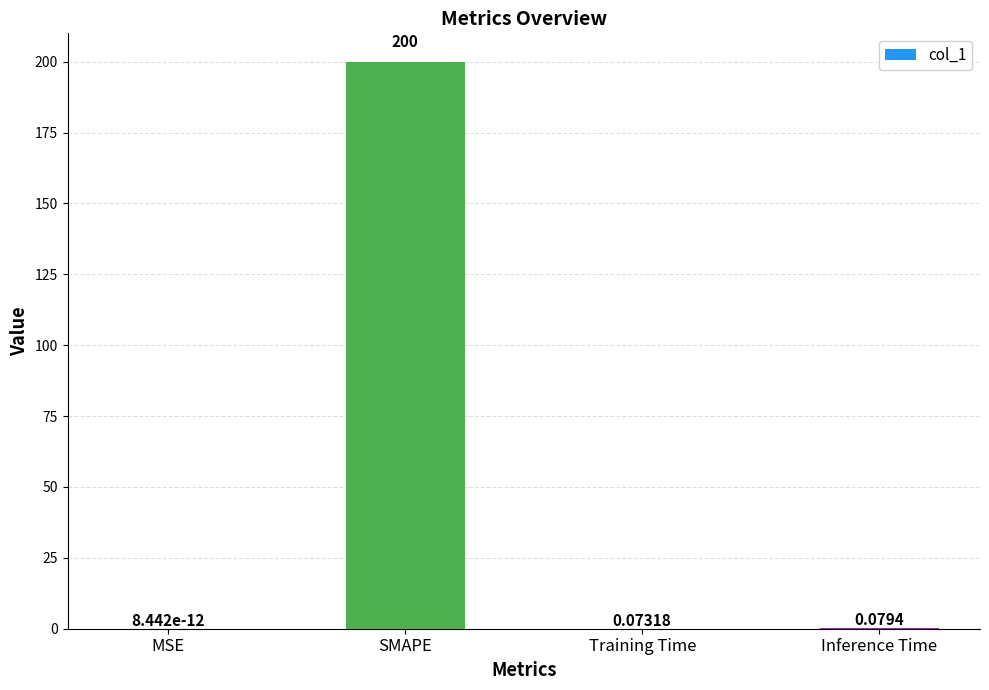

At which label is the value closest to 100?

Inference Time